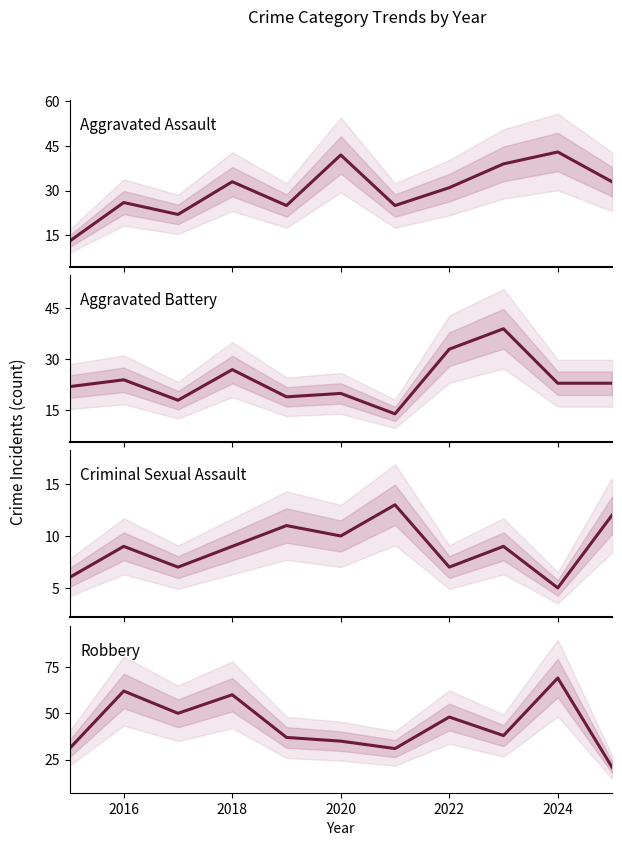

True or false: Aggravated Battery and Criminal Sexual Assault cross at least once.

False